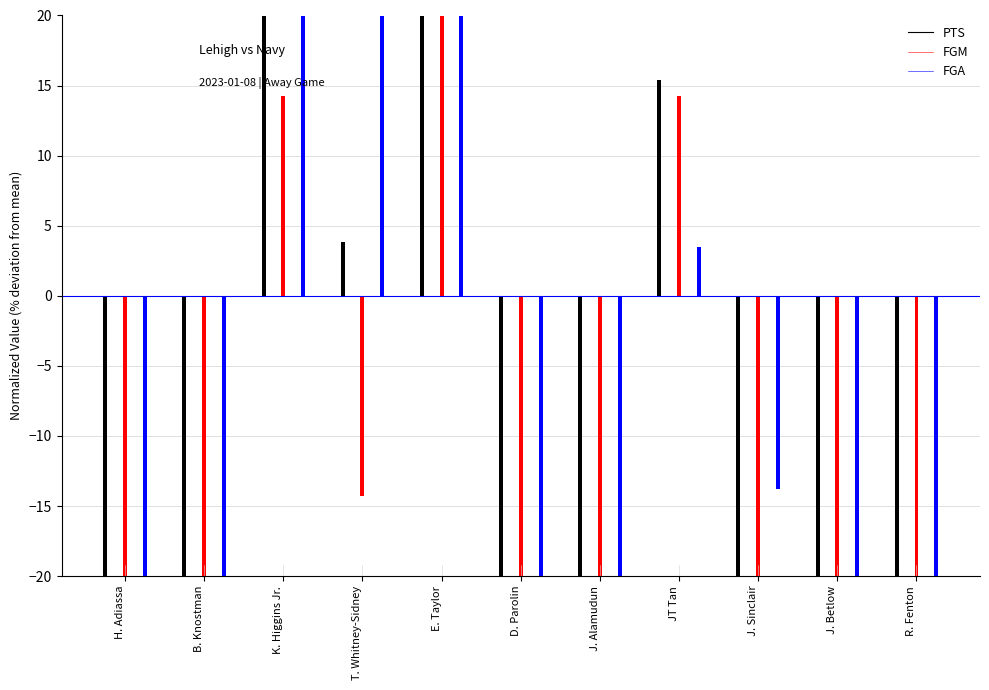

Reading left to right, list all the values displayed in this chart.

PTS: -100.0	-65.4	84.6	3.8	200.0	-42.3	-65.4	15.4	-76.9	-100.0	-53.8
FGM: -100.0	-71.4	14.3	-14.3	214.3	-42.9	-71.4	14.3	-100.0	-100.0	-42.9
FGA: -82.8	-31.0	72.4	37.9	175.9	-65.5	-48.3	3.4	-13.8	-100.0	-48.3